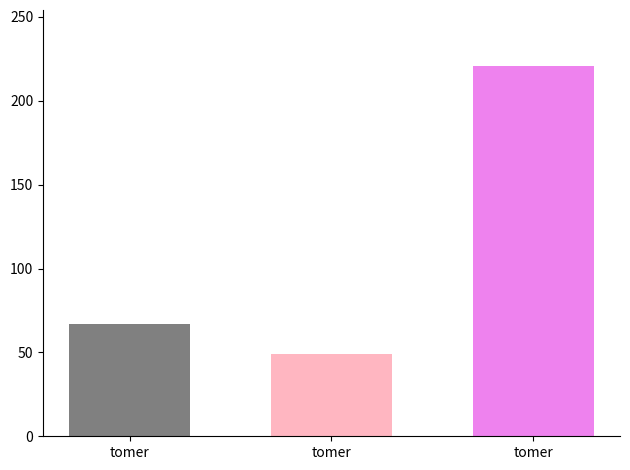

What is the difference between the highest and lowest values at tomer?

172